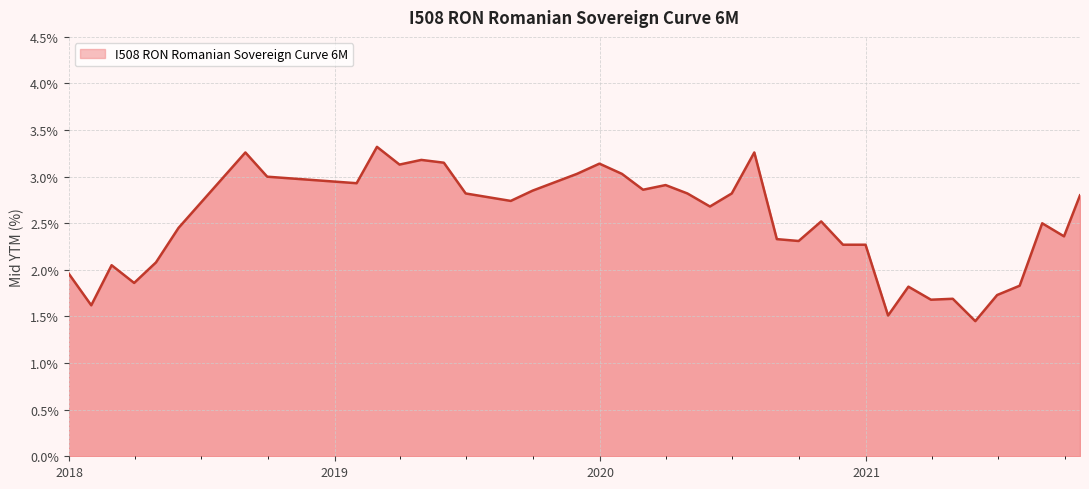

What is the greatest value displayed?

3.3